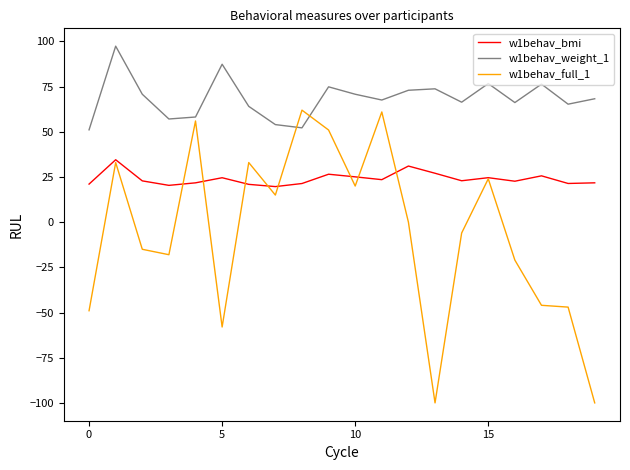

Does the chart display data point markers on the line(s)?

No